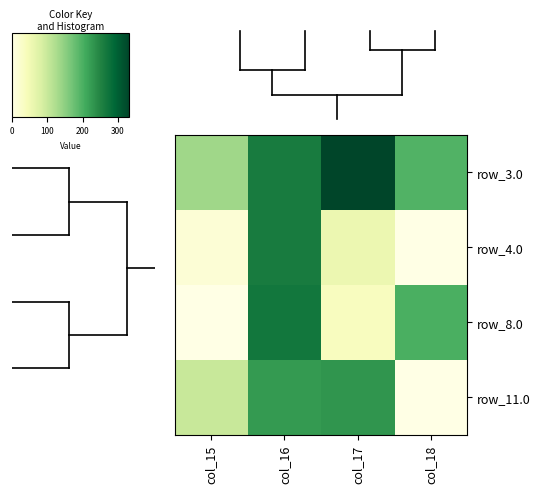

What is the difference between the highest and lowest values at col_15?

135.1